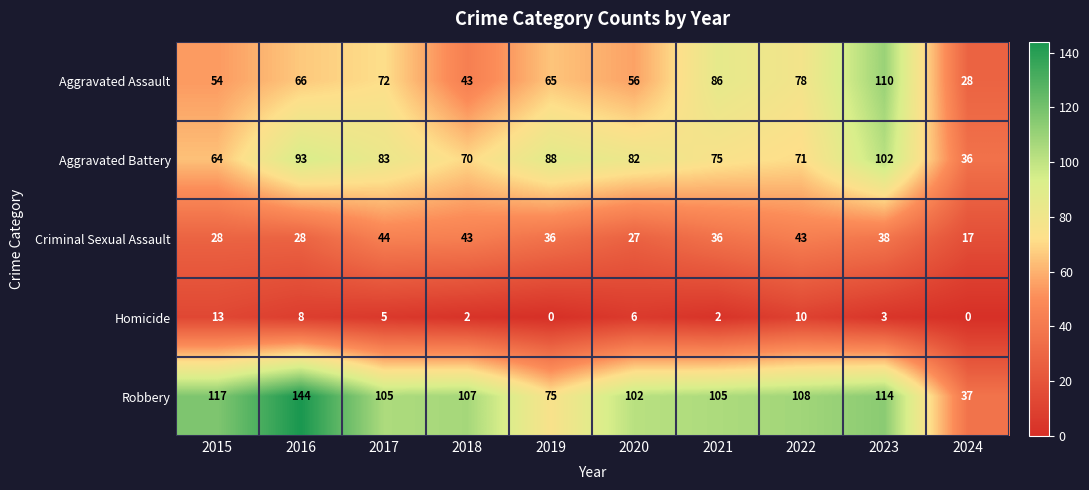

True or false: Criminal Sexual Assault has a value of 28 at 2015.

True